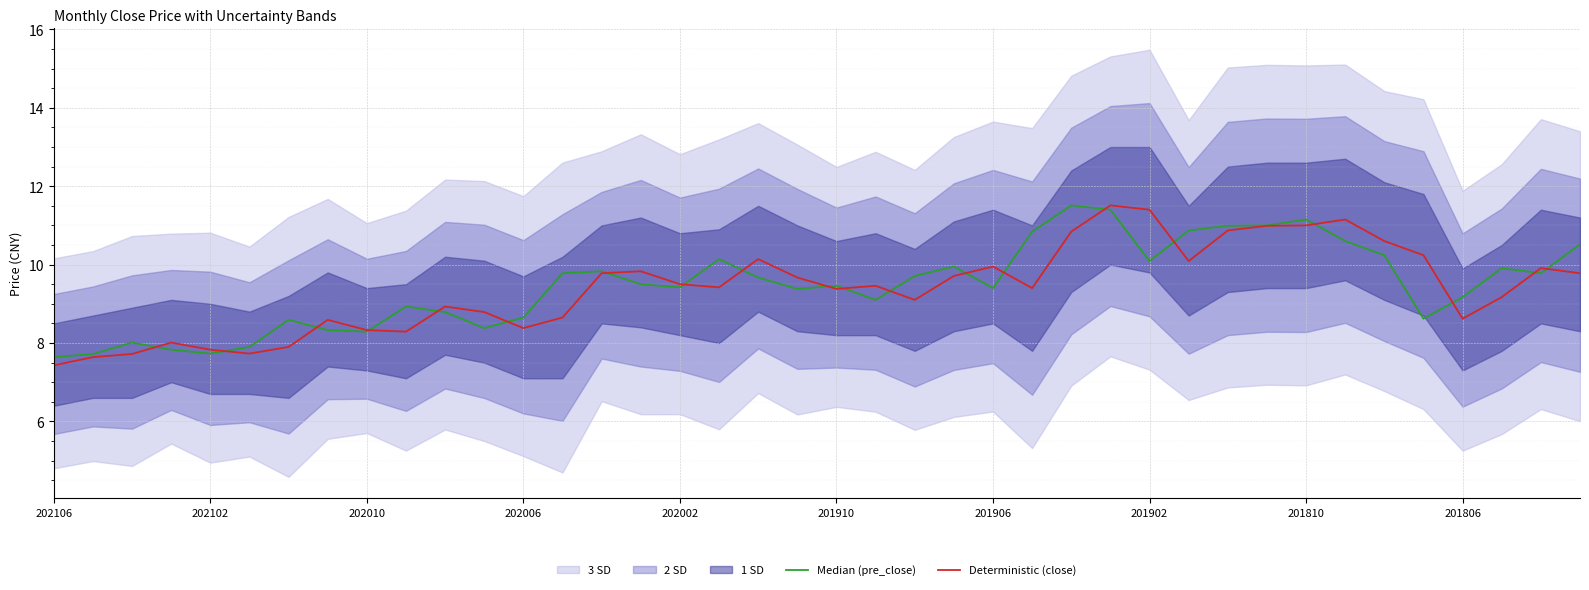

True or false: Deterministic (close) has a value of 9.4 at 201910.

True